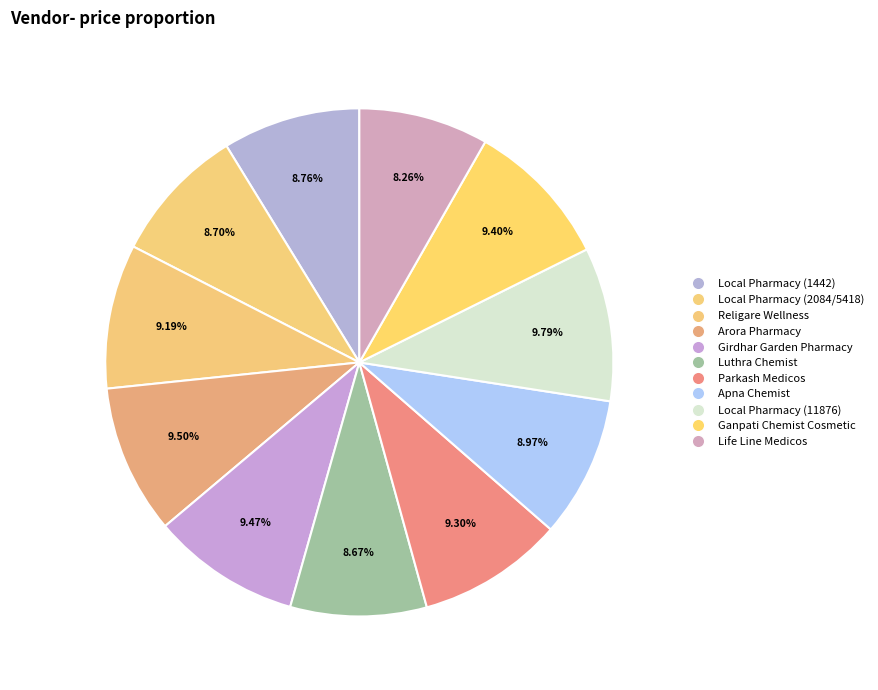

Is there any slice that represents more than half of the pie?

No